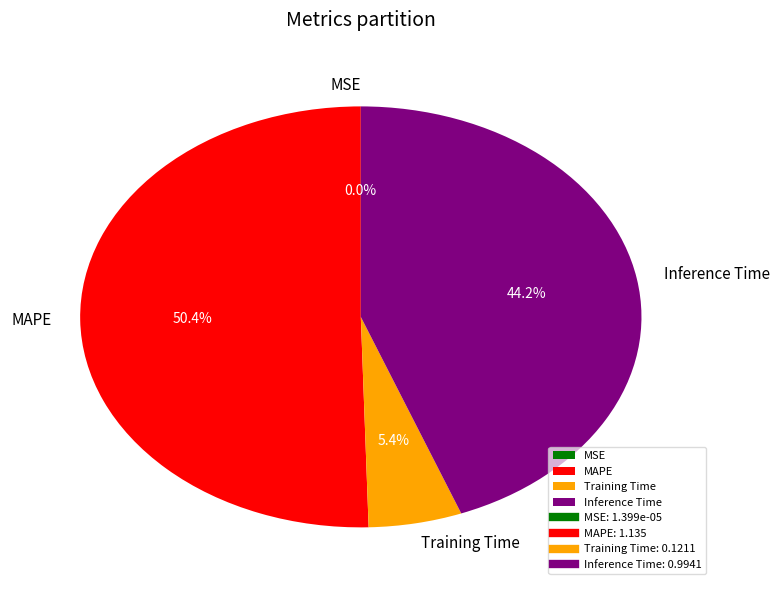

To the nearest percent, what is the combined percentage of MAPE and Inference Time?

95%